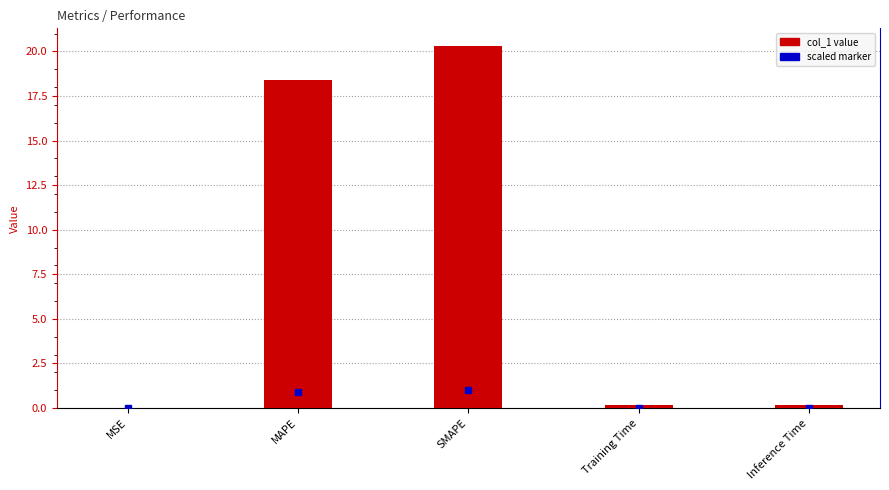

What is the sum of the values at MSE and SMAPE?

20.3